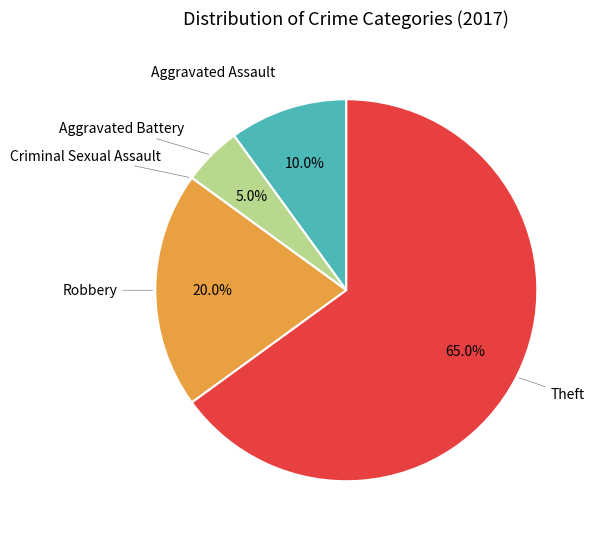

Is there any slice that represents more than half of the pie?

Yes